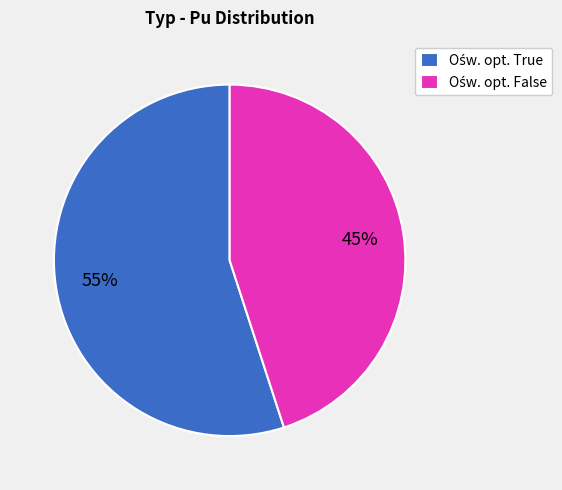

Does any single category account for the majority?

Yes